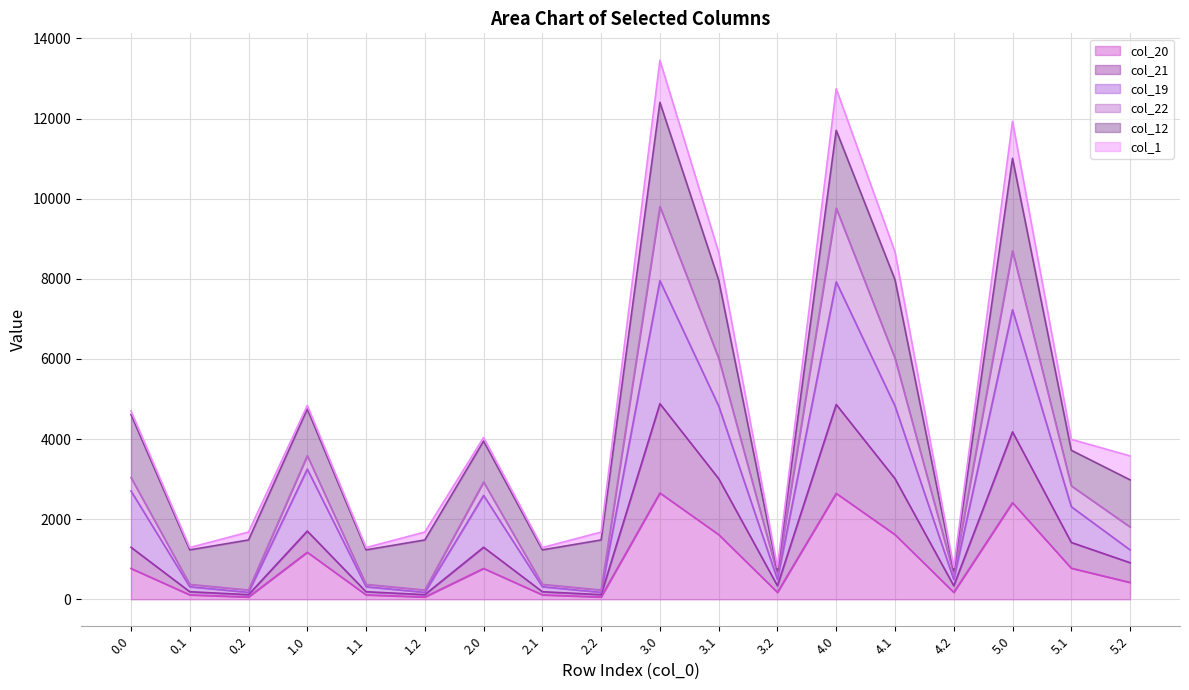

True or false: col_19 and col_22 intersect in this chart.

False